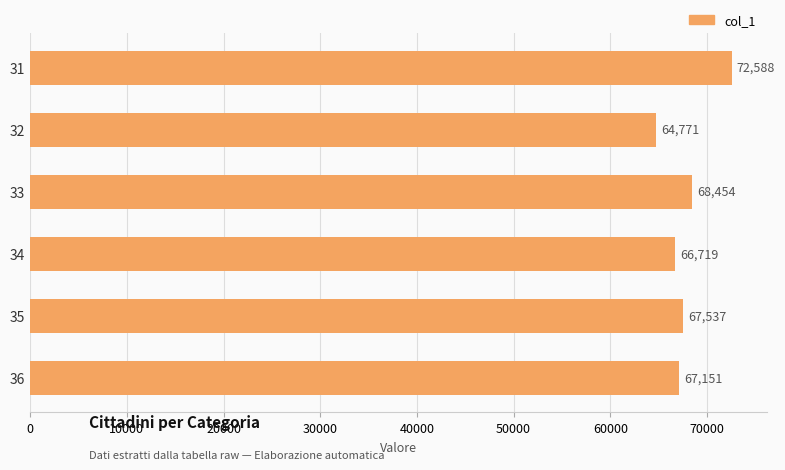

What is the value of the 5th bar from the top?

67536.6